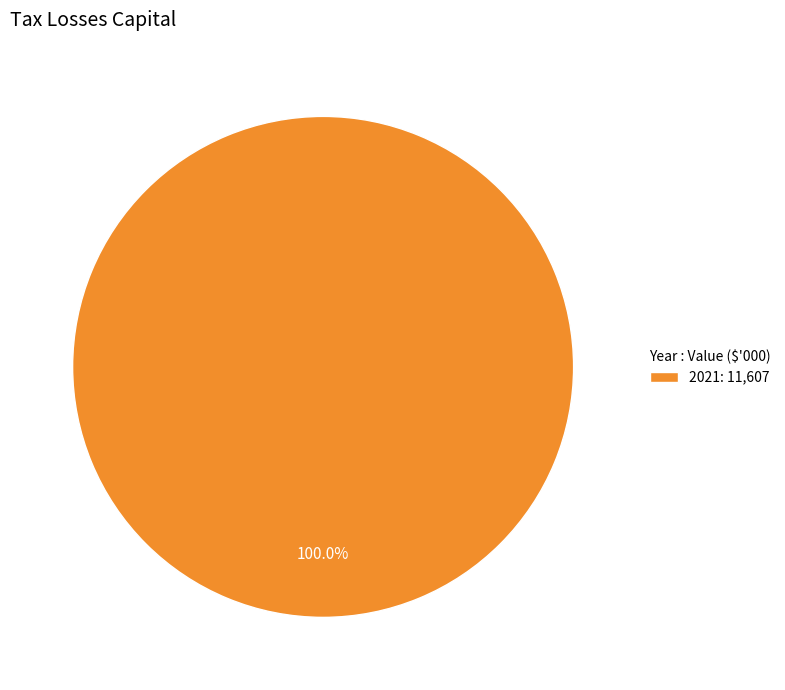

Rank the categories by value from lowest to highest.

2021: 11,607